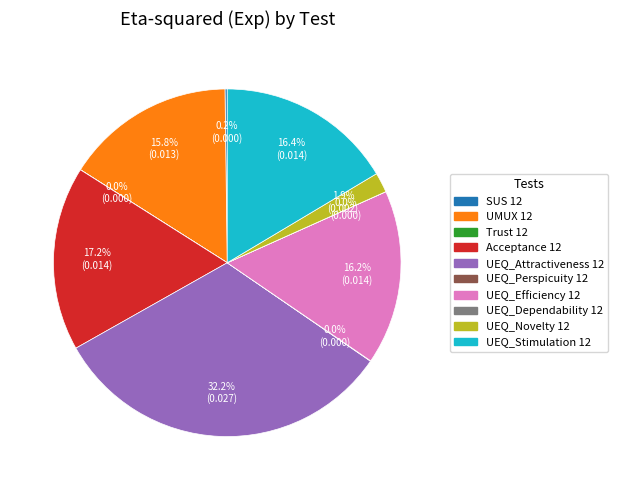

Does any single category account for the majority?

No